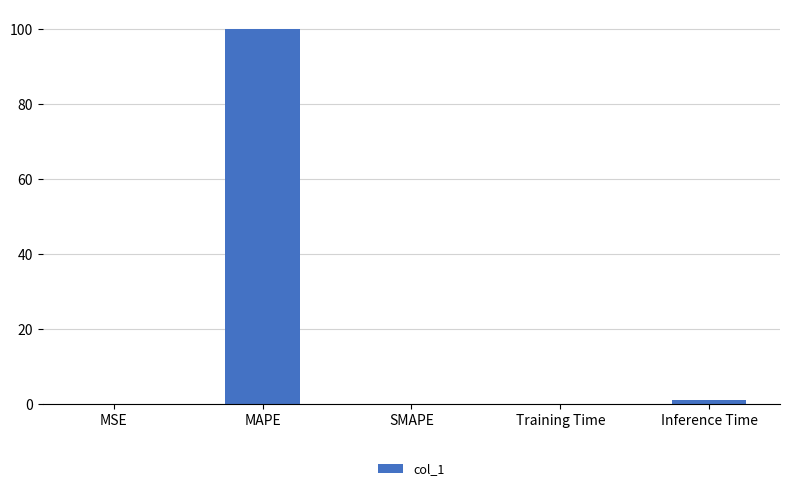

Are the bars horizontal?

No